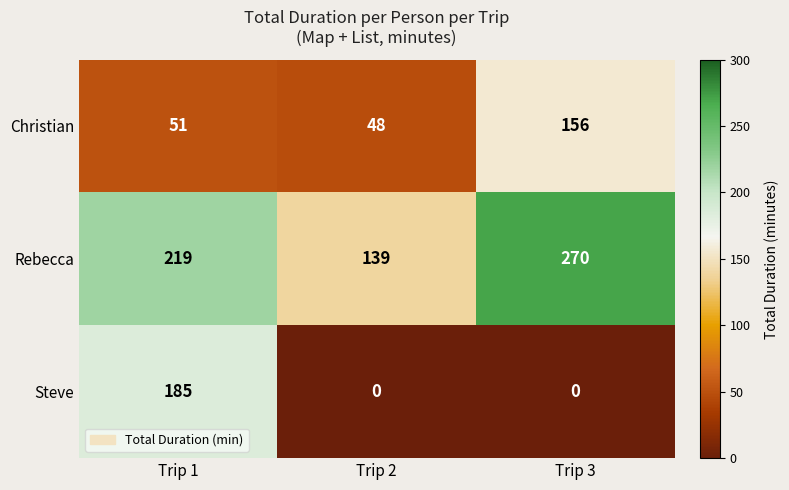

Reading right to left, list all the values displayed in this chart.

Christian: Trip 3=156	Trip 2=48	Trip 1=51
Rebecca: Trip 3=270	Trip 2=139	Trip 1=219
Steve: Trip 3=0	Trip 2=0	Trip 1=185